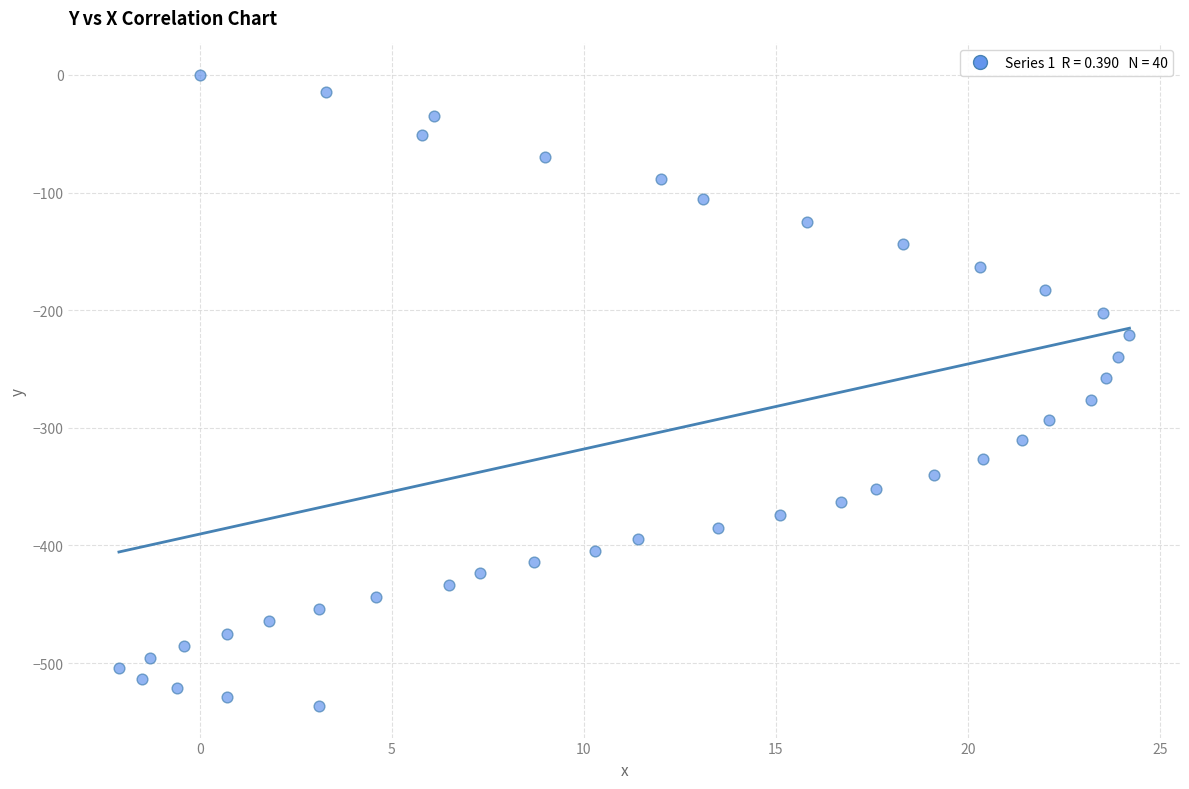

What is the range of X values (max minus min)?

26.3